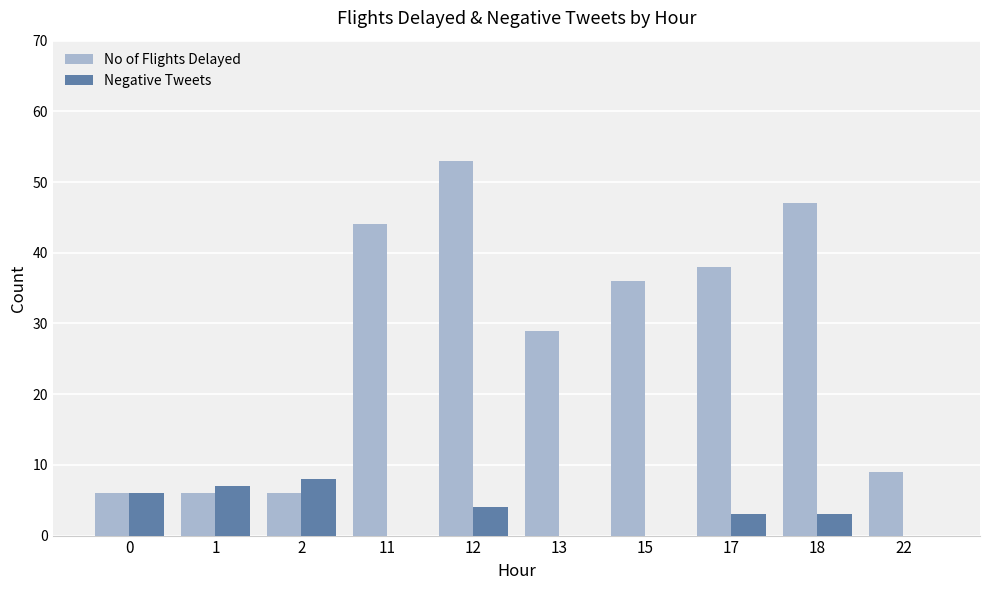

What are all the series names shown in the legend?

No of Flights Delayed, Negative Tweets